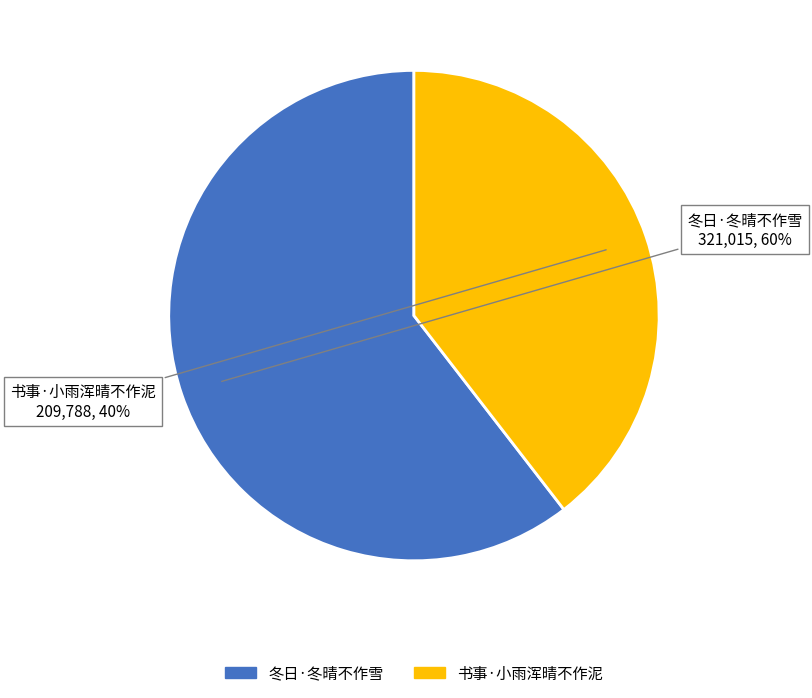

Combined, do 书事·小雨浑晴不作泥 and 冬日·冬晴不作雪 account for over 50%?

Yes